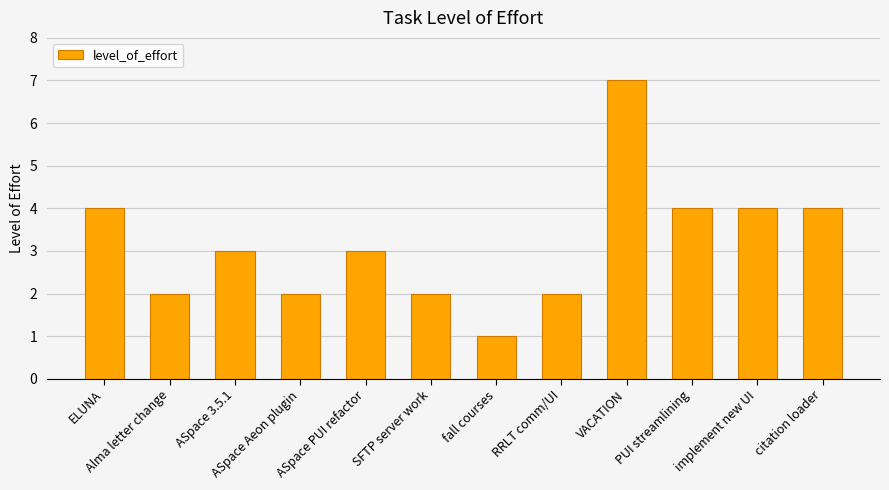

What position from the right is implement new UI?

2